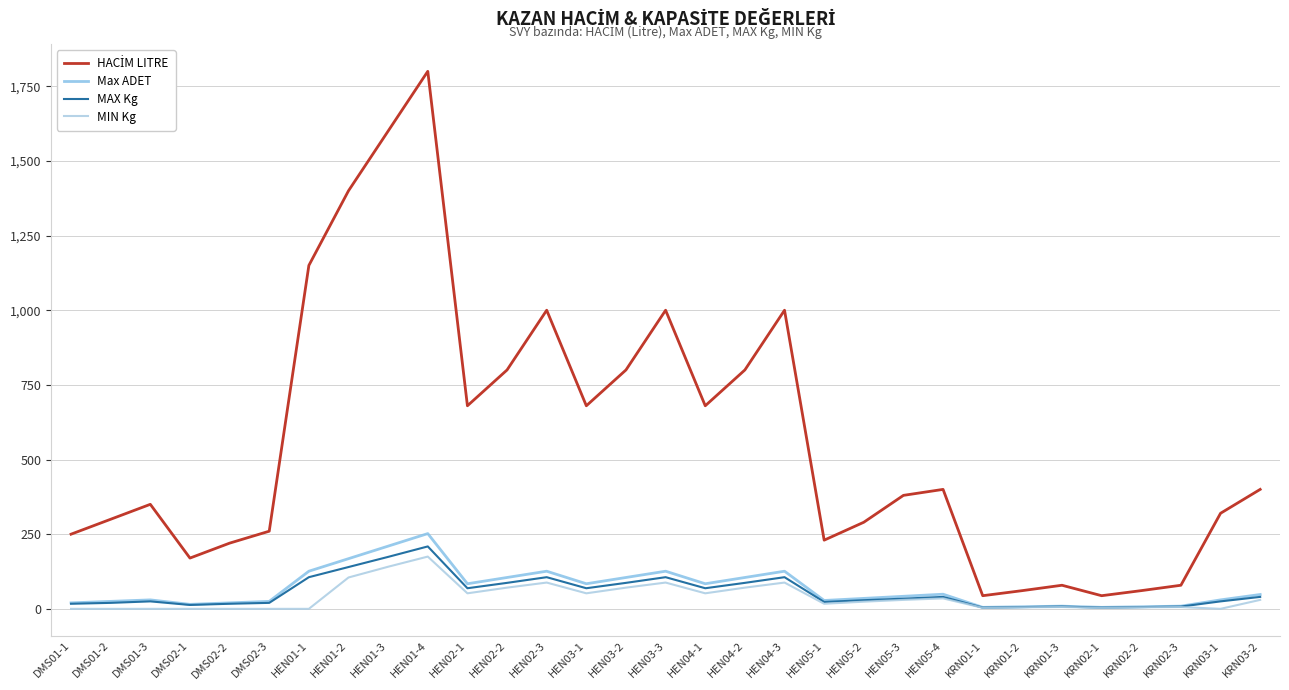

True or false: HACİM LITRE and Max ADET cross at least once.

False